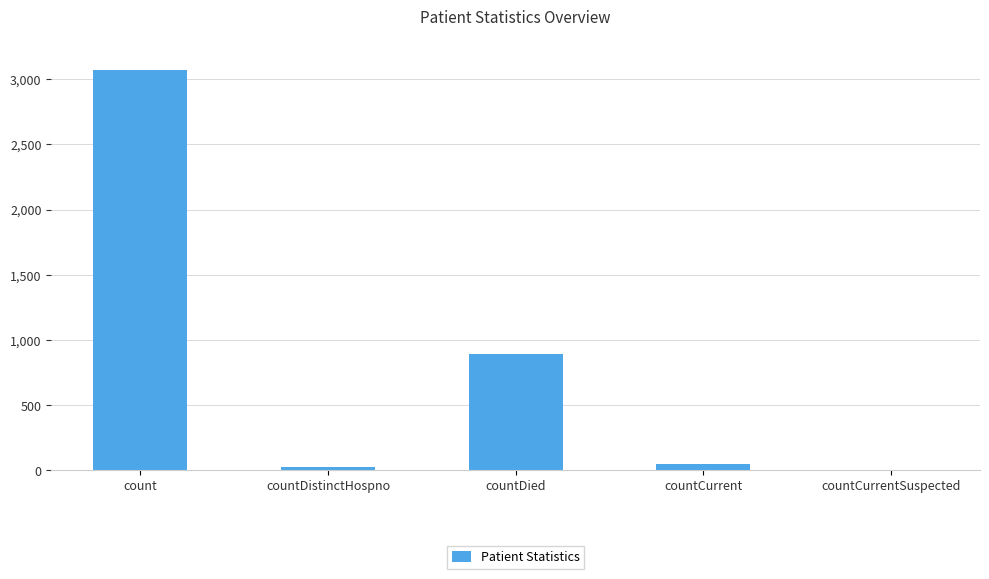

What is the sum of all values?

4040